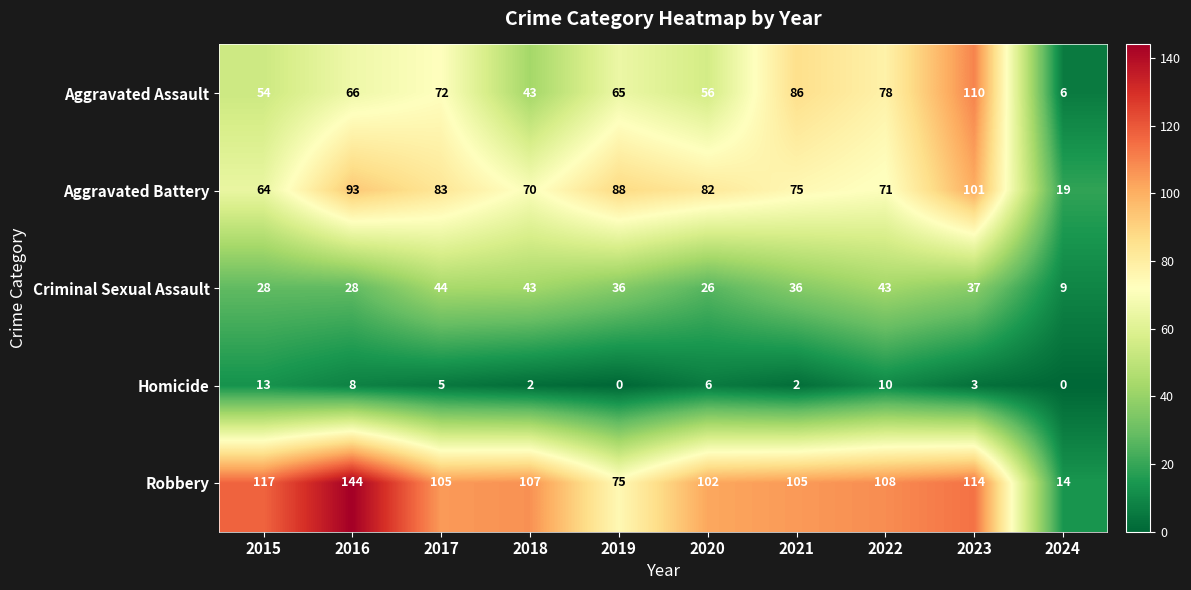

What is the greatest value displayed?

144